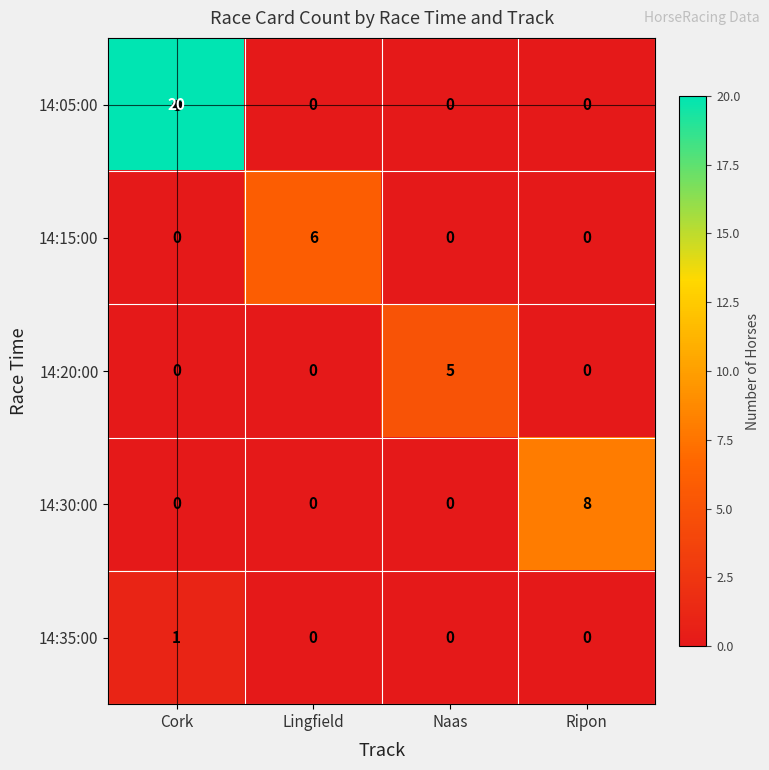

How many series are shown in this chart?

5